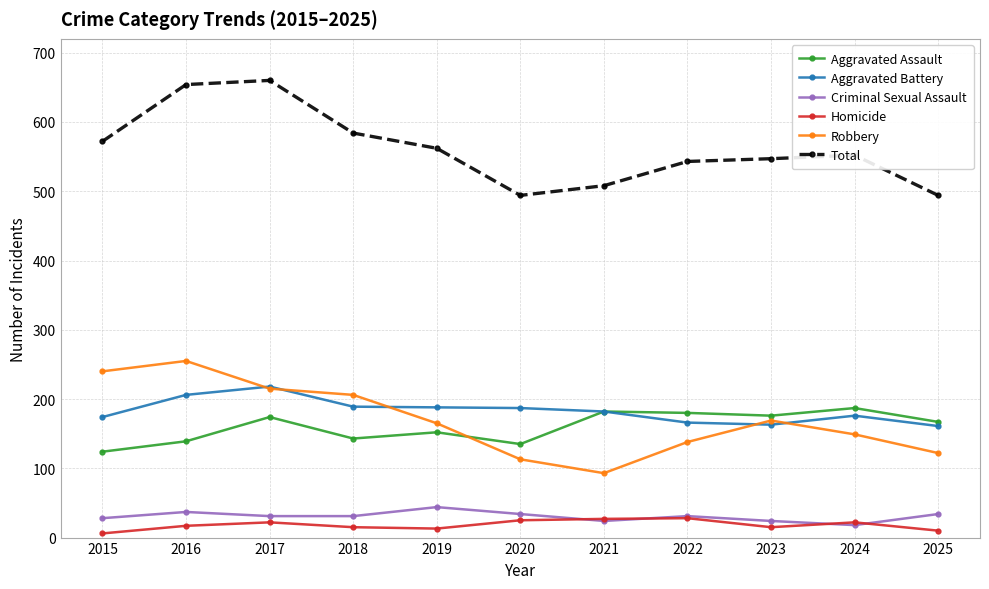

What is the sum of the Criminal Sexual Assault values at 2018 and 2025?

65